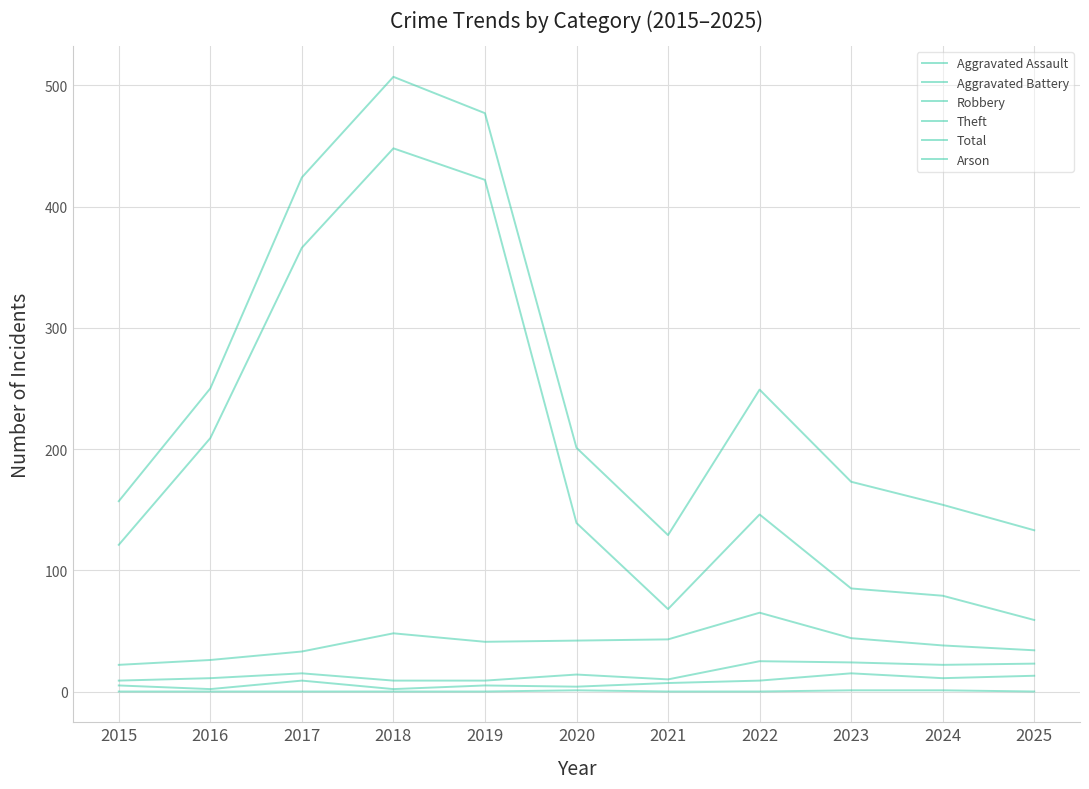

At which category does Robbery reach its first local valley?

2019